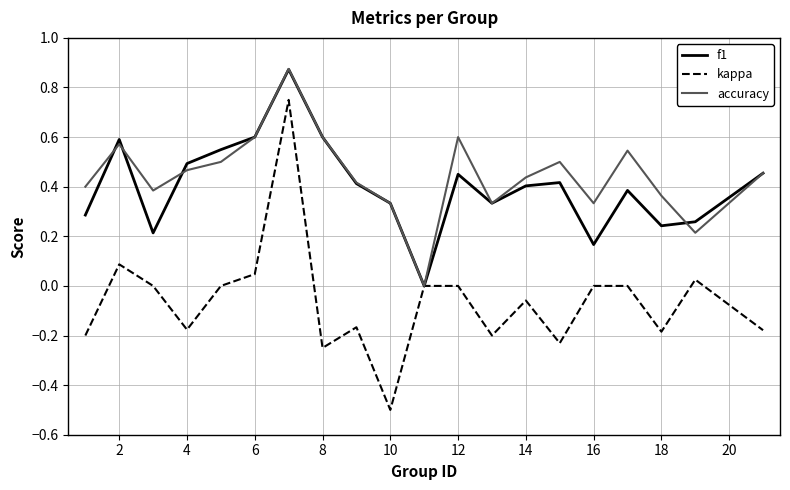

Which series has the widest spread of values?

kappa